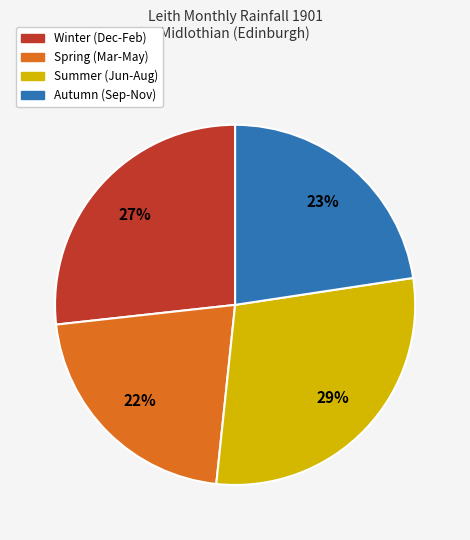

To the nearest percent, what is the difference between the largest and smallest slice percentages?

7%